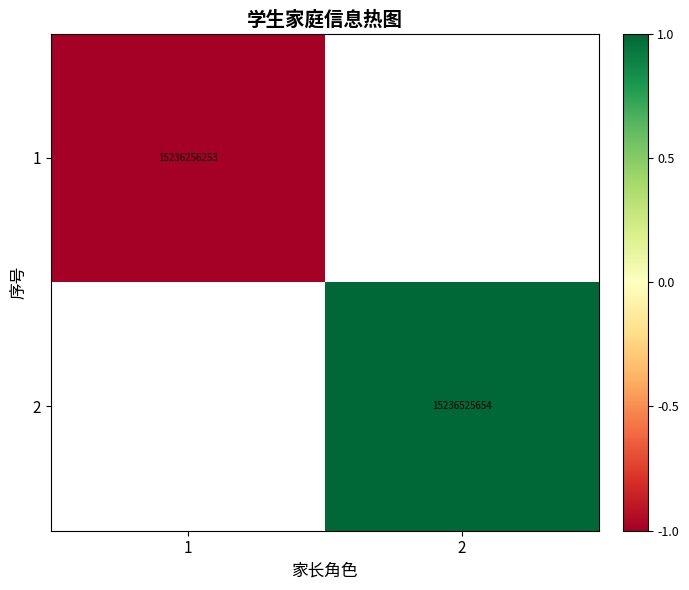

The 2 series shows 15236525654 at 2. True or false?

True